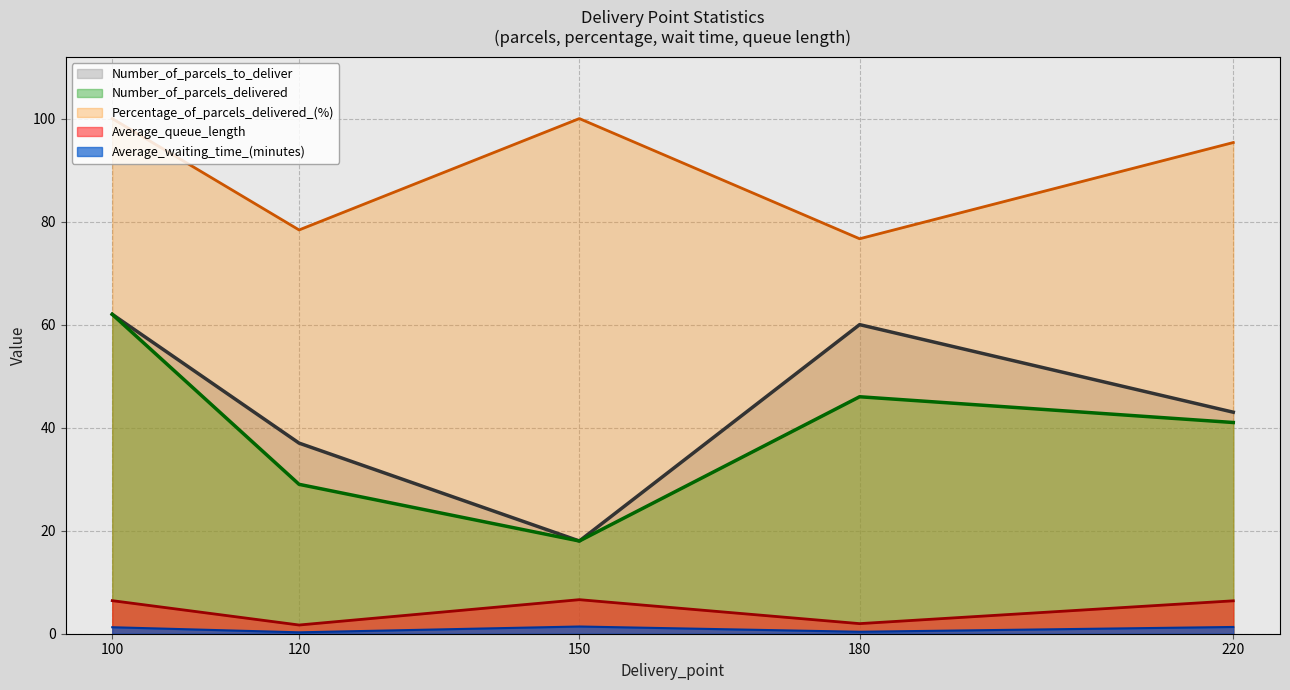

True or false: Percentage_of_parcels_delivered_(%) has a value of 100.0 at 100.

True